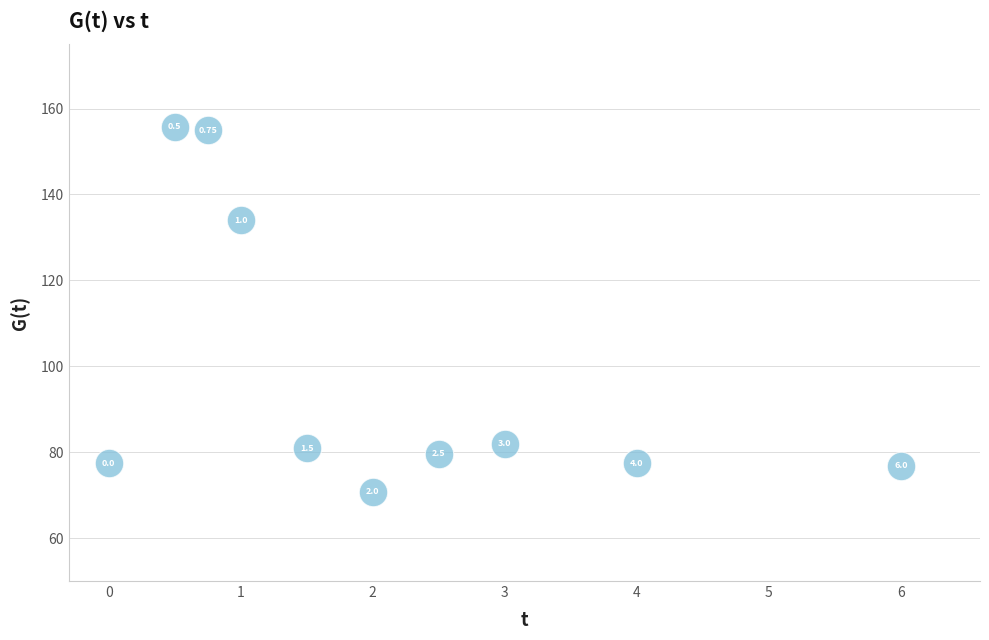

What is the range of Y values (max minus min)?

85.0